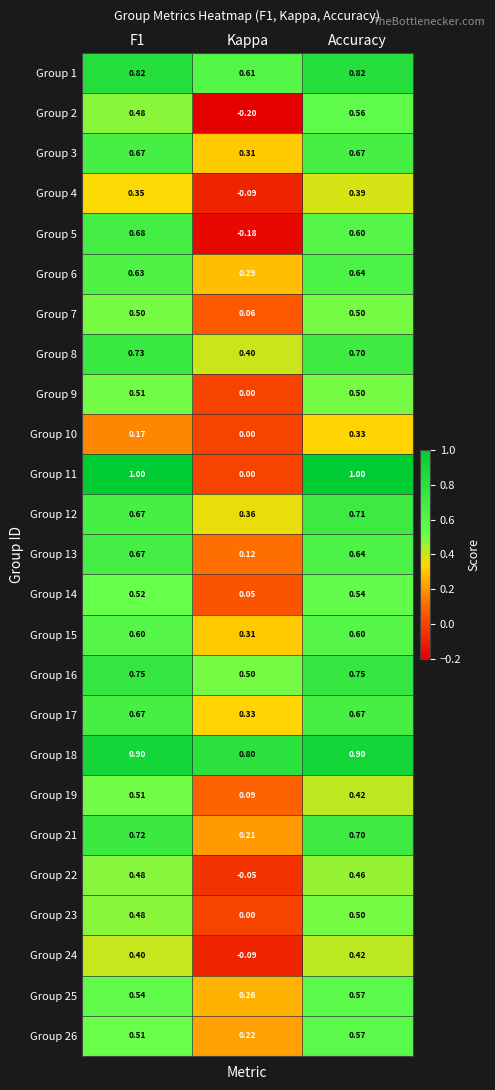

Which category has the lowest value in the Group 14 series?

Kappa